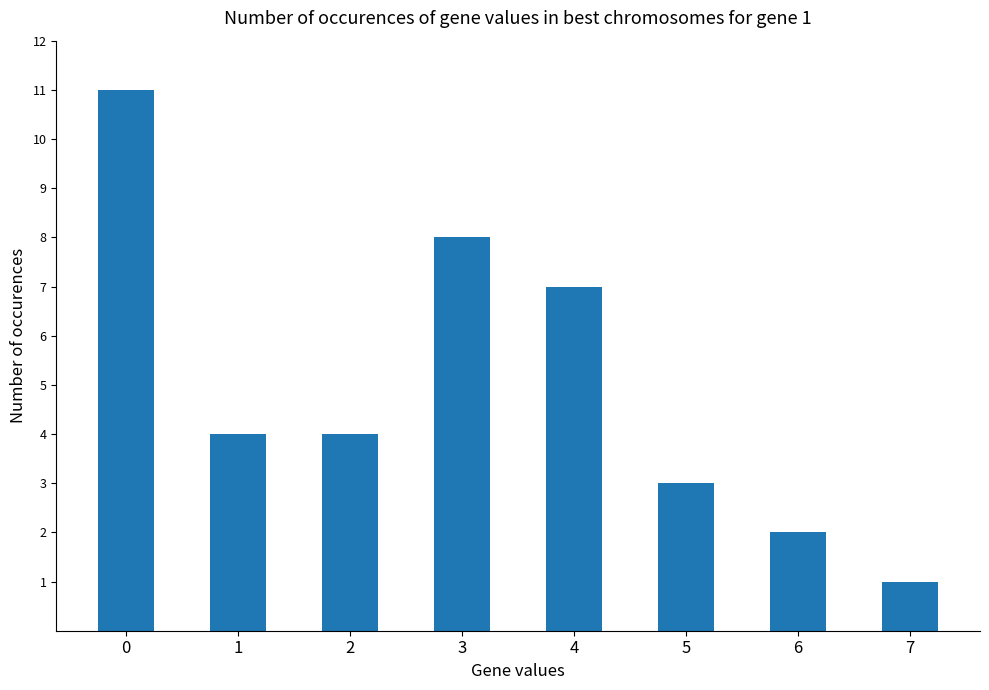

What is the value of the 5th bar from the left?

7